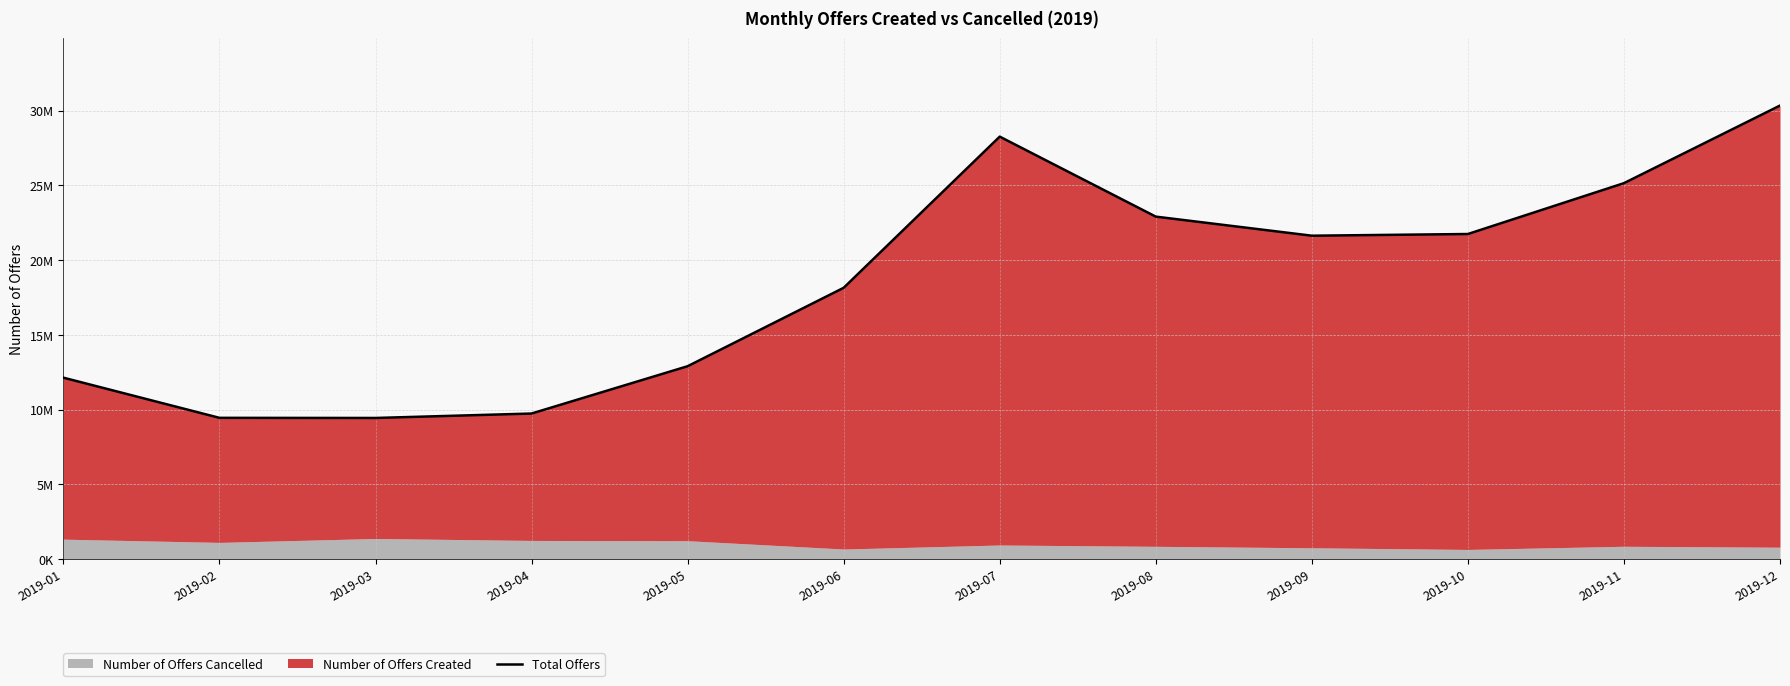

Where is the data nearest to the value 19887656?

2019-06